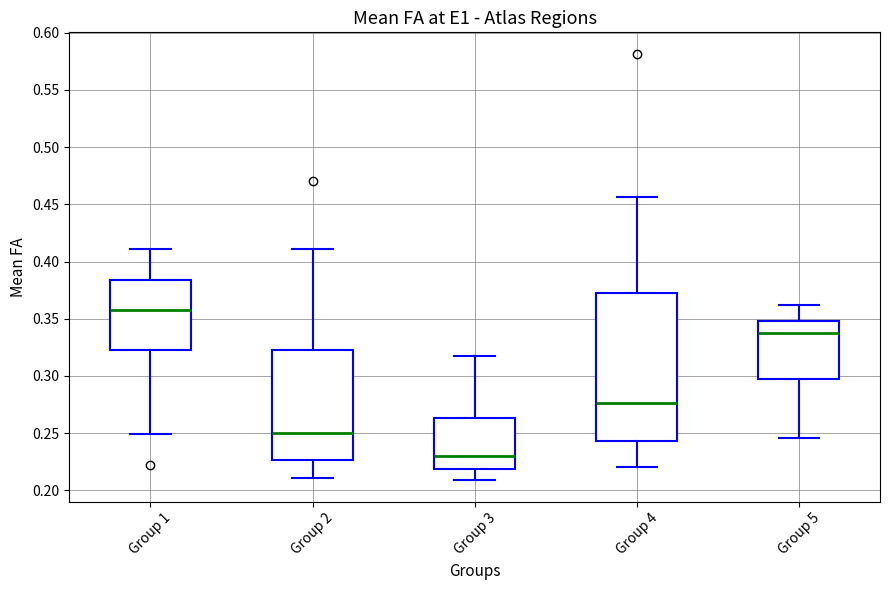

Reading left to right, read every box against the y-axis: the position of its median line, the range the box covers, and the ends of its whiskers. The values are not printed on the chart, so give them approximately, as read against the axis.

Group 1: median 0.360, box 0.325 to 0.385, whiskers 0.250 to 0.410
Group 2: median 0.250, box 0.225 to 0.325, whiskers 0.210 to 0.410
Group 3: median 0.230, box 0.220 to 0.265, whiskers 0.210 to 0.315
Group 4: median 0.275, box 0.245 to 0.370, whiskers 0.220 to 0.455
Group 5: median 0.335, box 0.295 to 0.350, whiskers 0.245 to 0.360